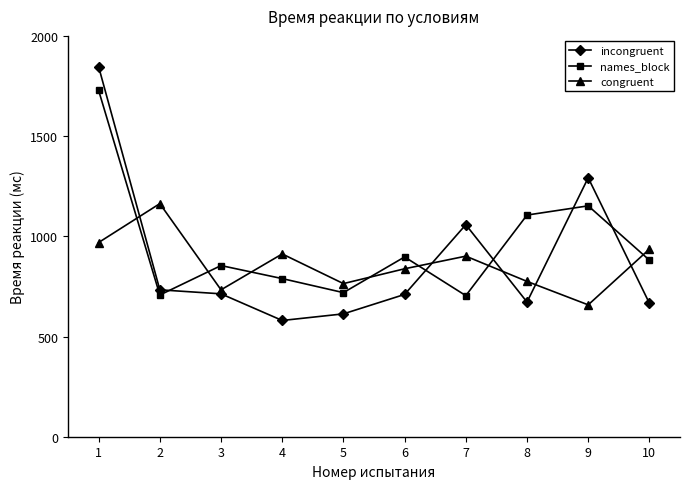

What is the sum of the incongruent values at 6 and 2?

1443